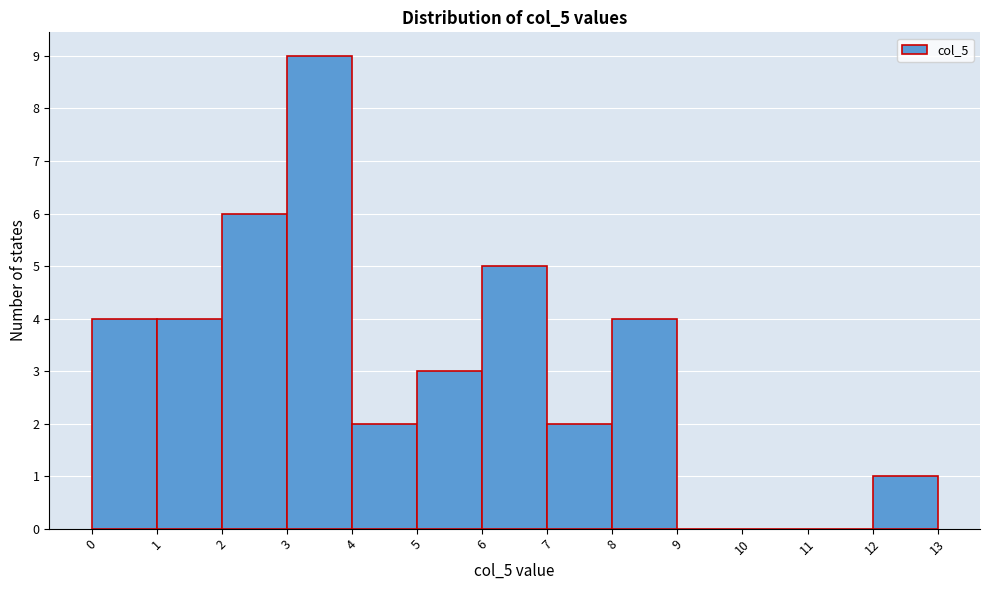

Reading left to right, list every bar in this chart as the range it spans on the x-axis followed by its height. The values are not printed on the chart, so give them approximately, as read against the axis.

0 to 1: 4
1 to 2: 4
2 to 3: 6
3 to 4: 9
4 to 5: 2
5 to 6: 3
6 to 7: 5
7 to 8: 2
8 to 9: 4
9 to 10: 0
10 to 11: 0
11 to 12: 0
12 to 13: 1